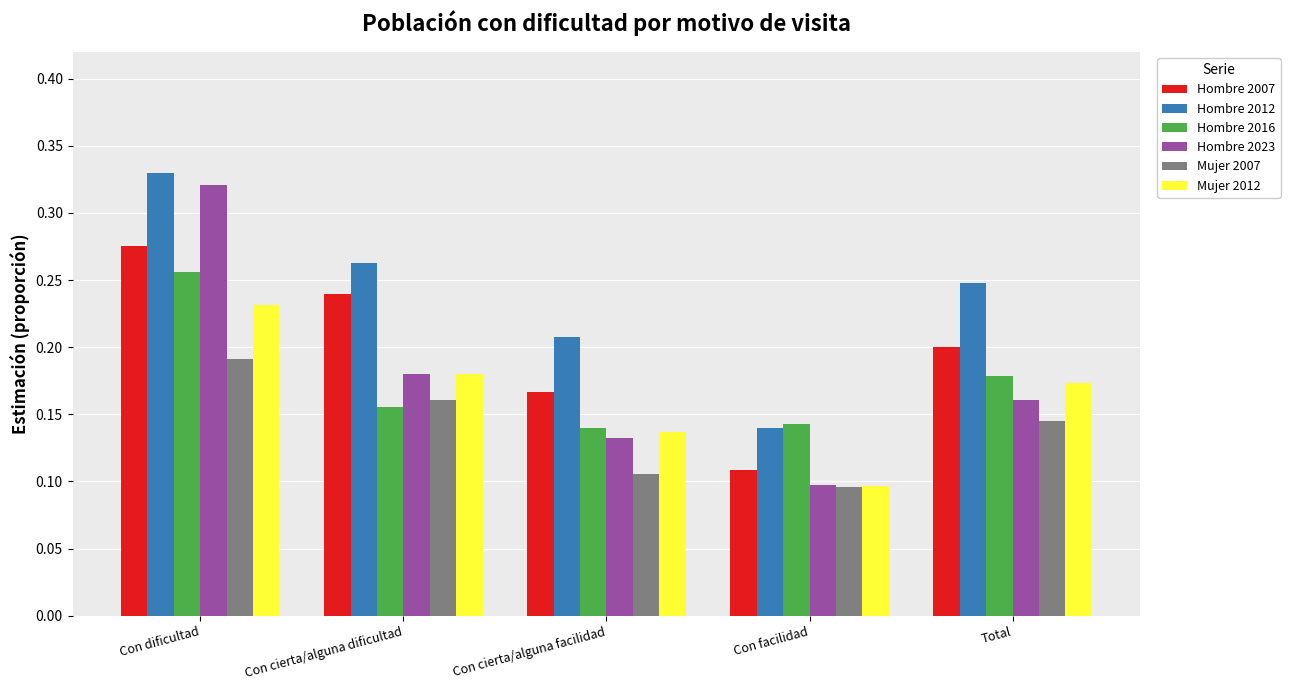

What is the label of the 4th bar from the left?

Con facilidad